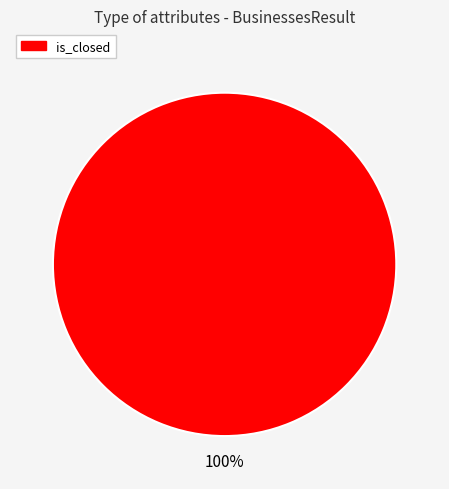

How many slices are in this pie chart?

1